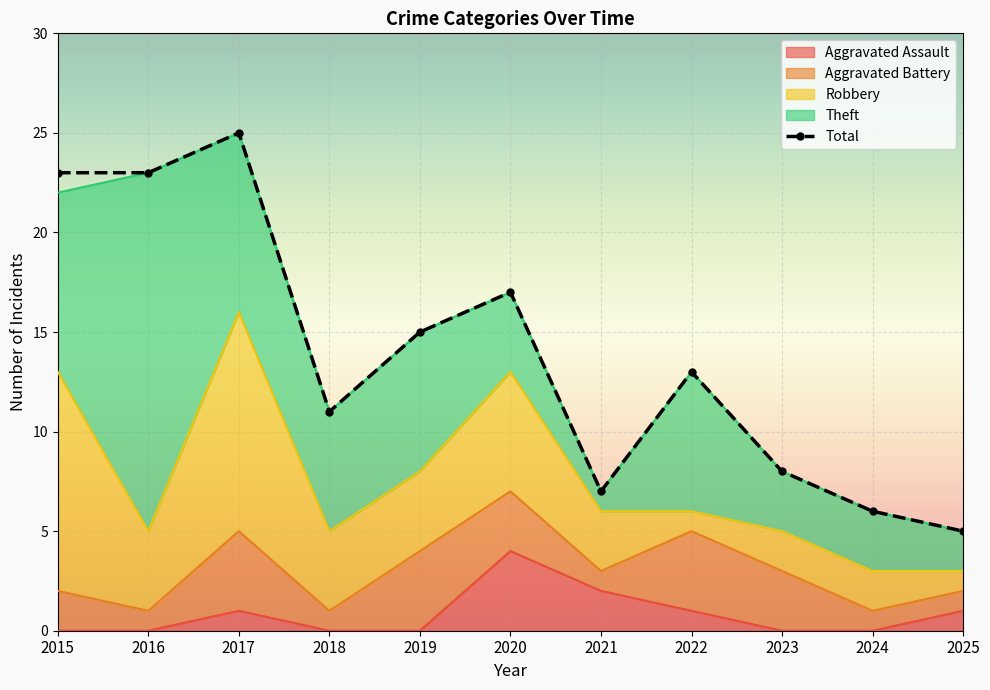

The value of Aggravated Assault at 2015 is 0. True or false?

True